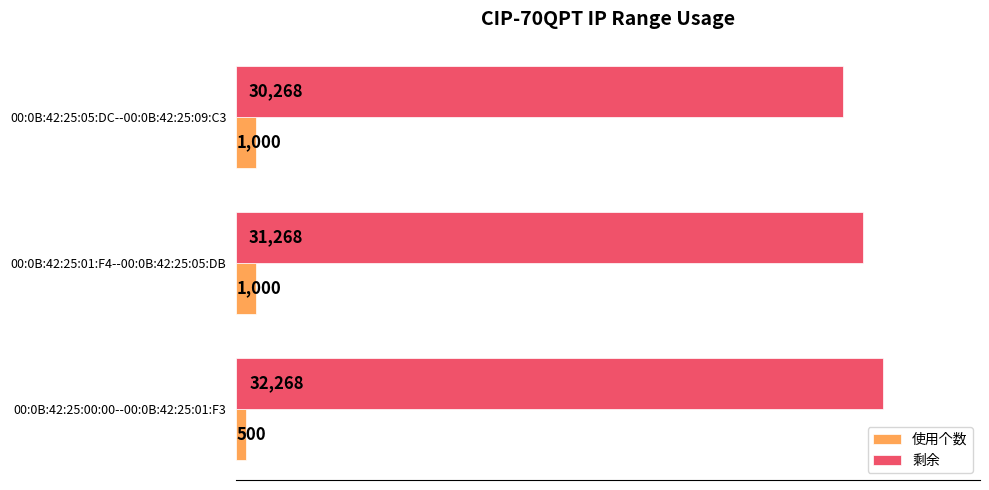

How many 使用个数 values are between 500 and 1000?

3